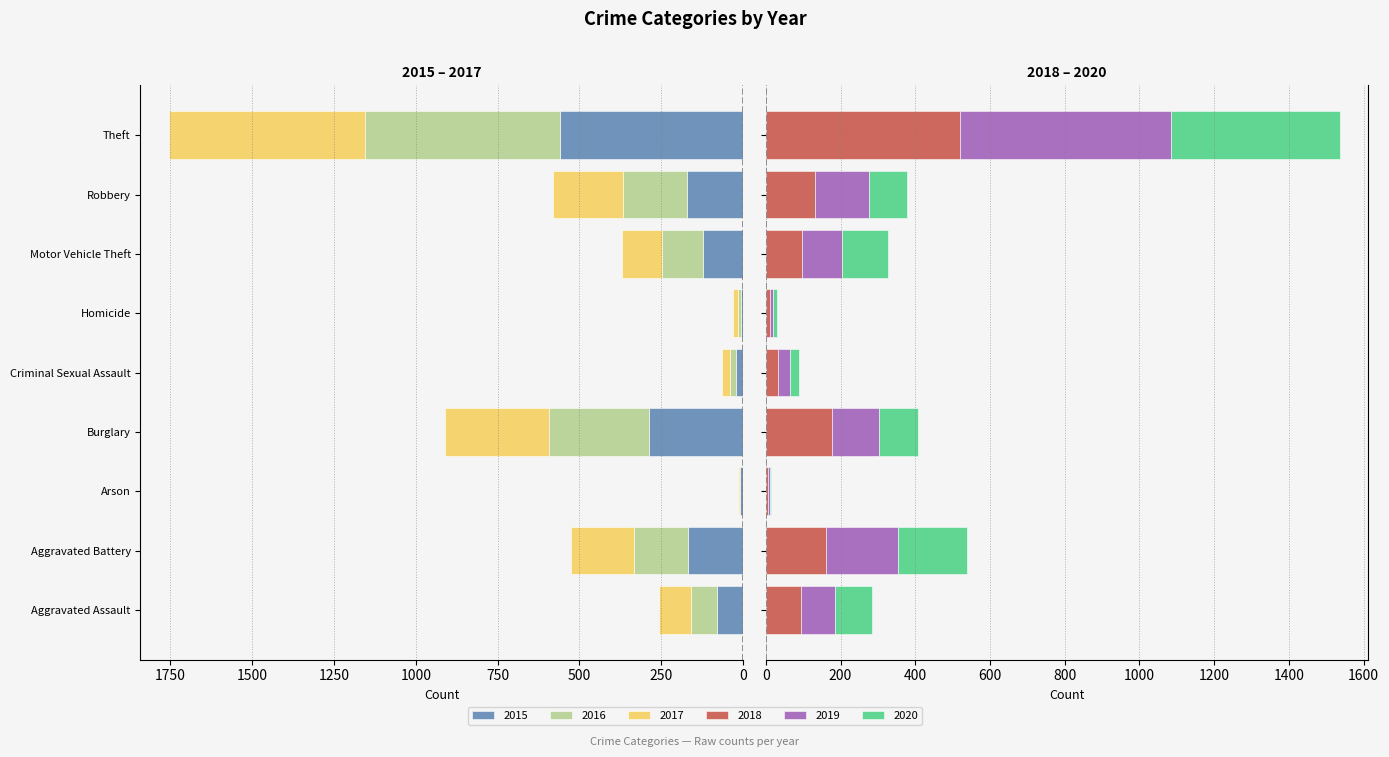

What is the sum of the 2020 values at Arson and Theft?

457